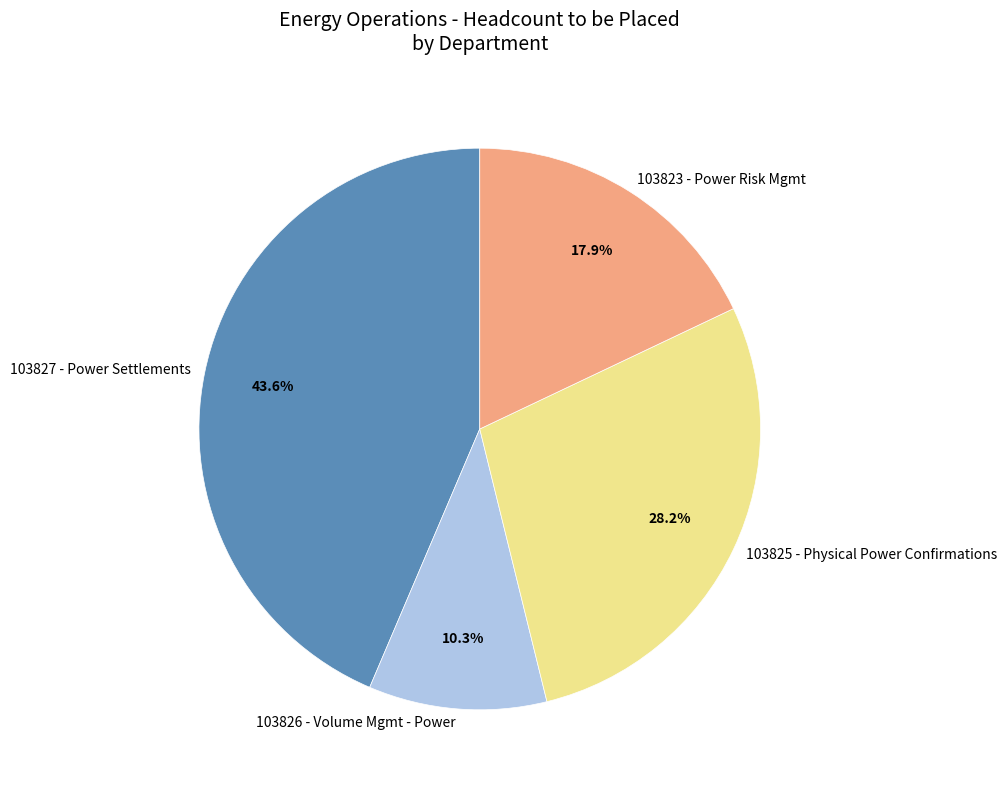

How many segments does this pie chart have?

4